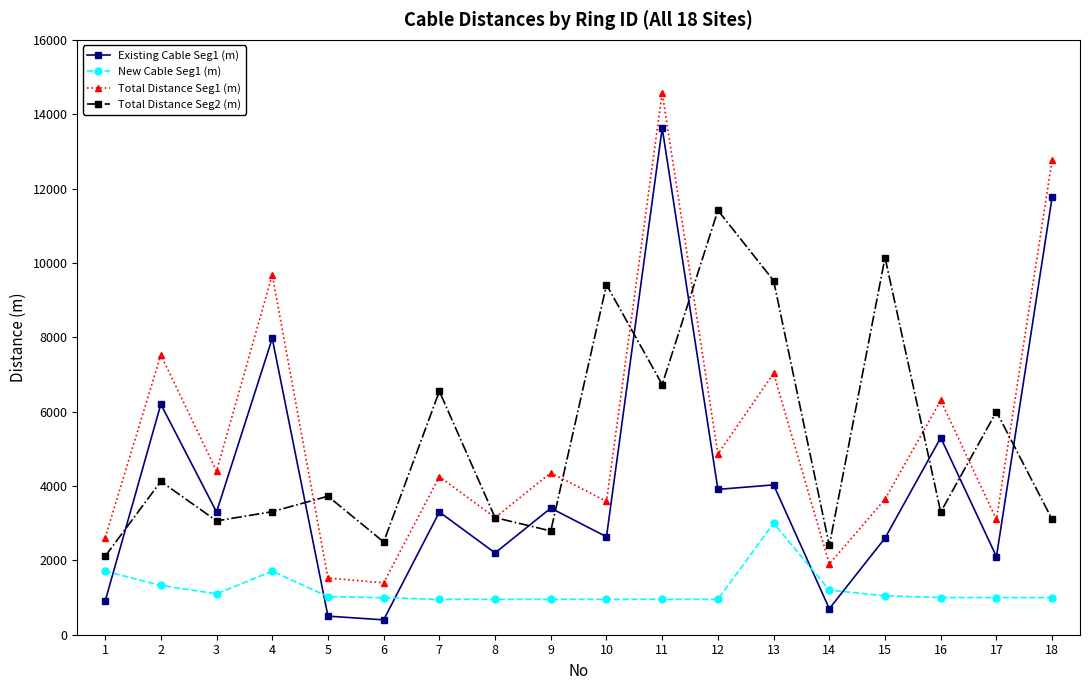

Which series has the largest range (max minus min)?

Existing Cable Seg1 (m)